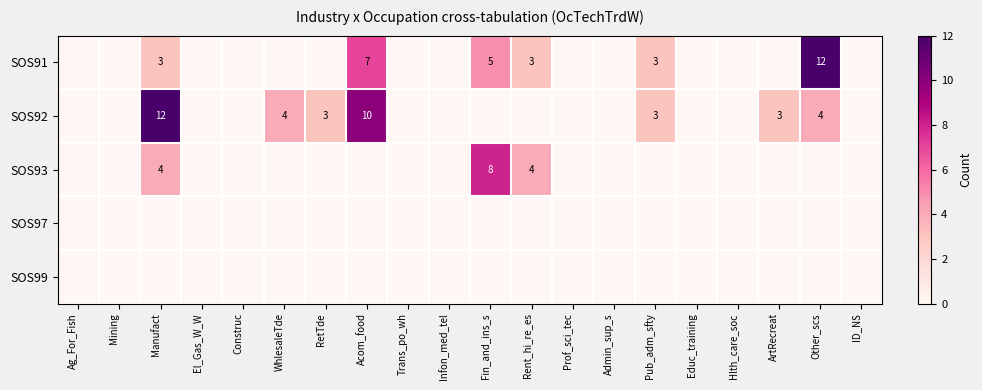

The value of SOS91 at Fin_and_ins_s is 7. True or false?

False